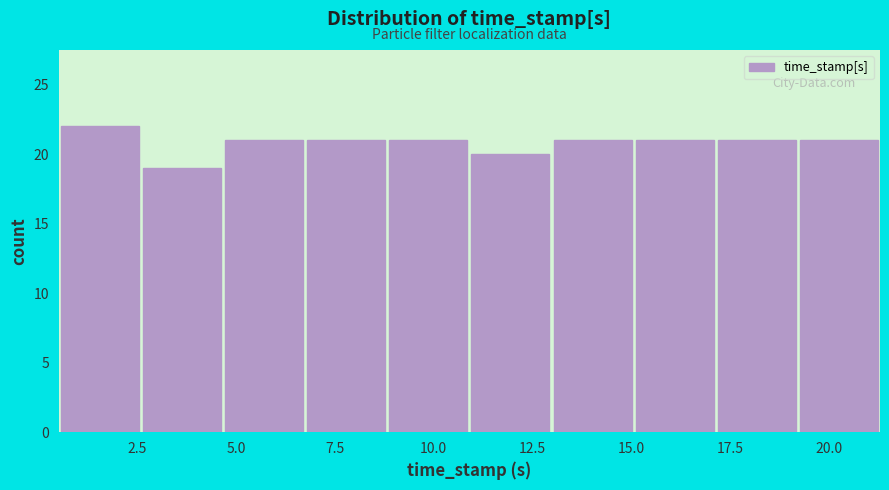

How tall is the bar that spans 17.0 to 19.0 on the x-axis? Neither the bar edges nor the heights are printed on the chart, so give them approximately, as read against the axes.

21